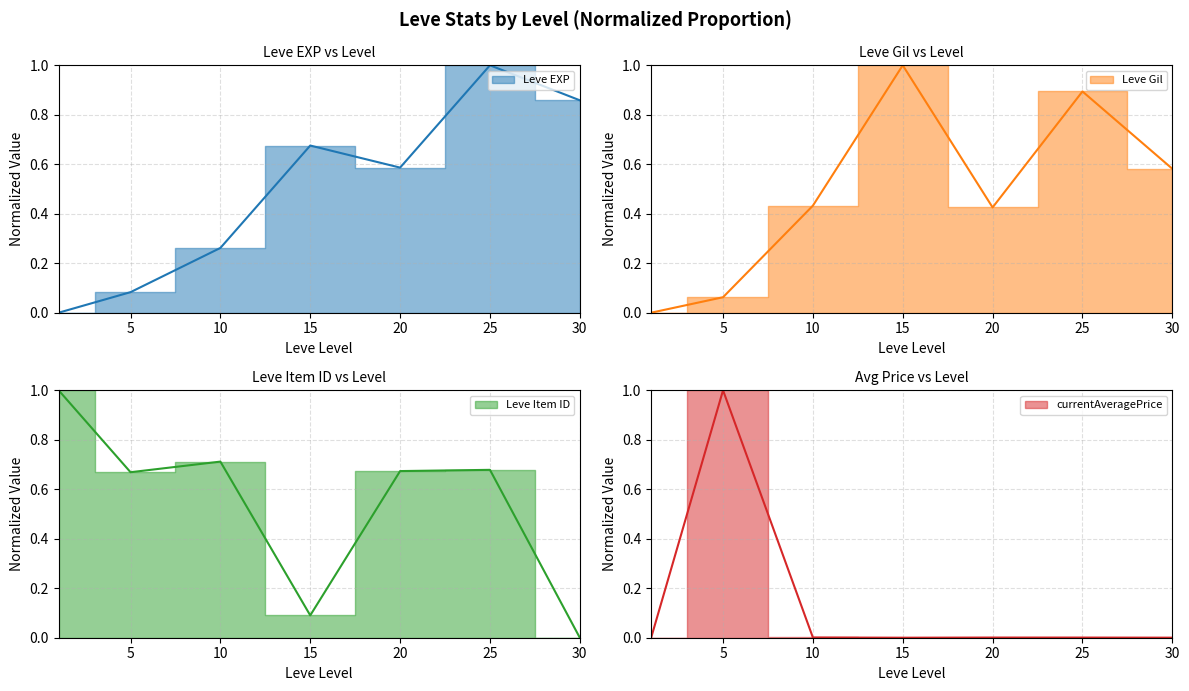

Reading right to left, extract all data points from this chart.

Leve EXP: 30=0.9	25=1.0	20=0.6	15=0.7	10=0.3	5=0.1	1=0.0
Leve Gil: 30=0.6	25=0.9	20=0.4	15=1.0	10=0.4	5=0.1	1=0.0
Leve Item ID: 30=0.0	25=0.7	20=0.7	15=0.1	10=0.7	5=0.7	1=1.0
currentAveragePrice: 30=0.0	25=0.0	20=0.0	15=0.0	10=0.0	5=1.0	1=0.0